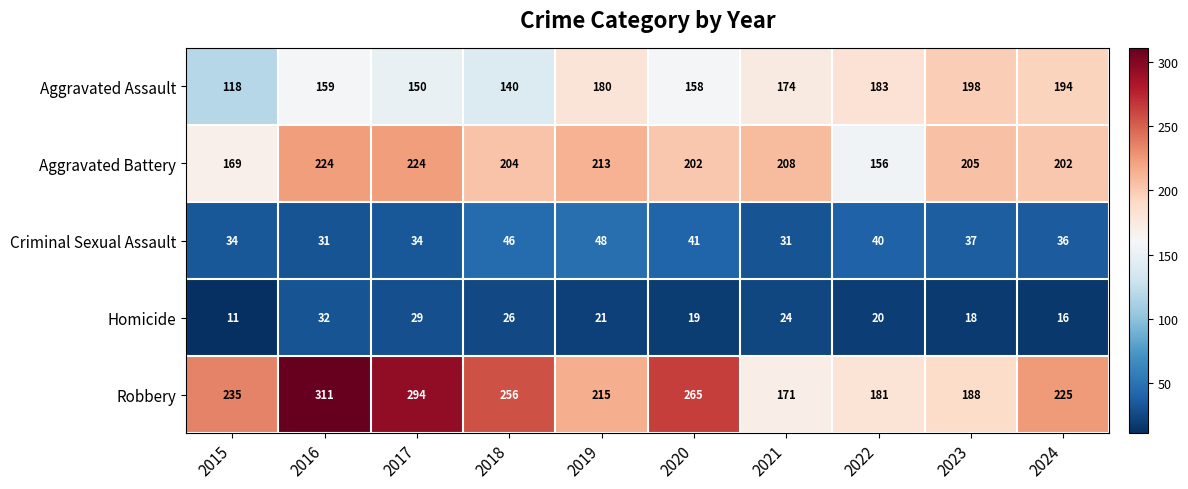

True or false: Aggravated Battery has a value of 333 at 2018.

False